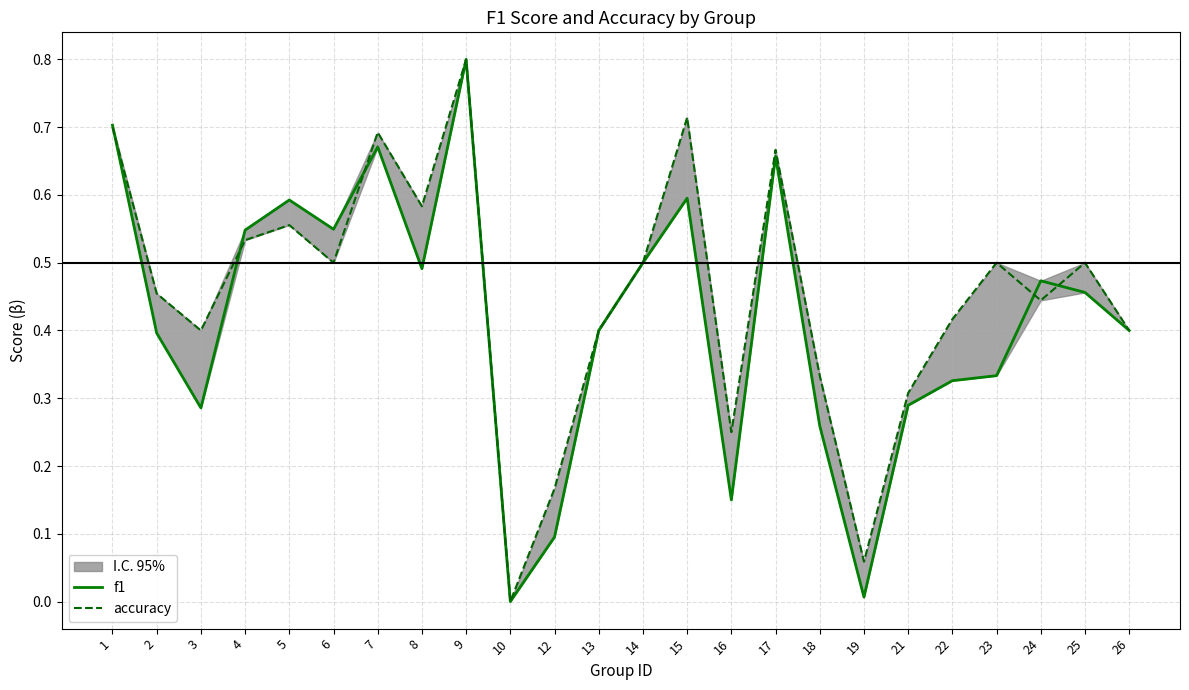

What is the difference between the maximum and minimum values in the accuracy series?

0.8